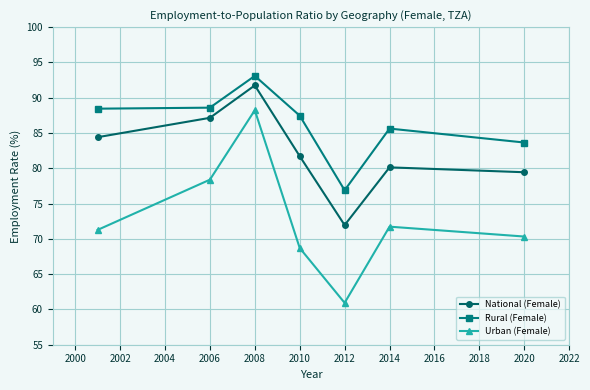

How many distinct data groups are displayed?

3